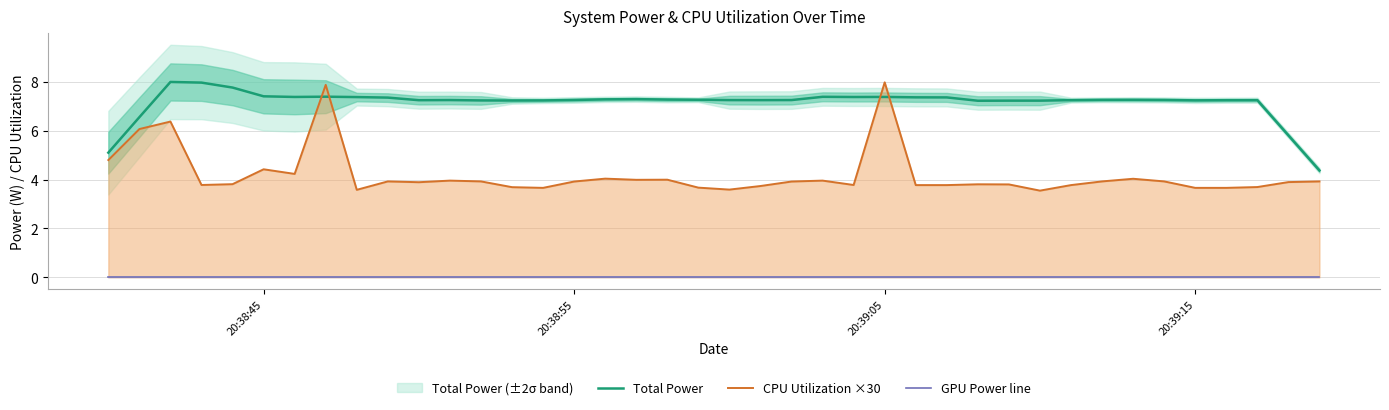

Is it true that Total Power equals 3.2 at 20:38:55?

False